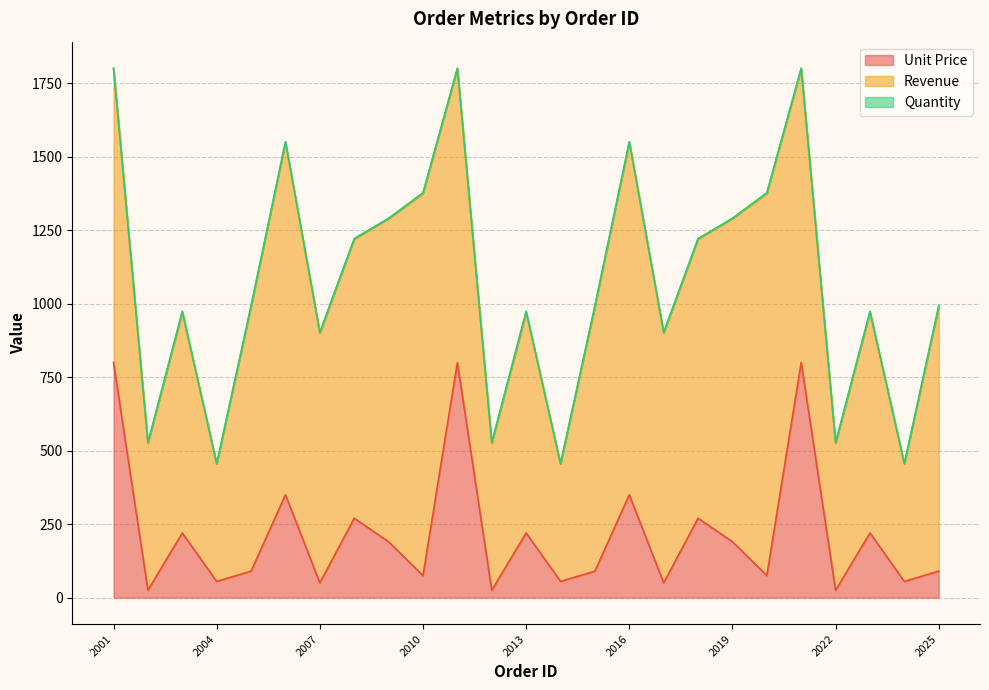

Where is Revenue nearest to the value 850?

2007